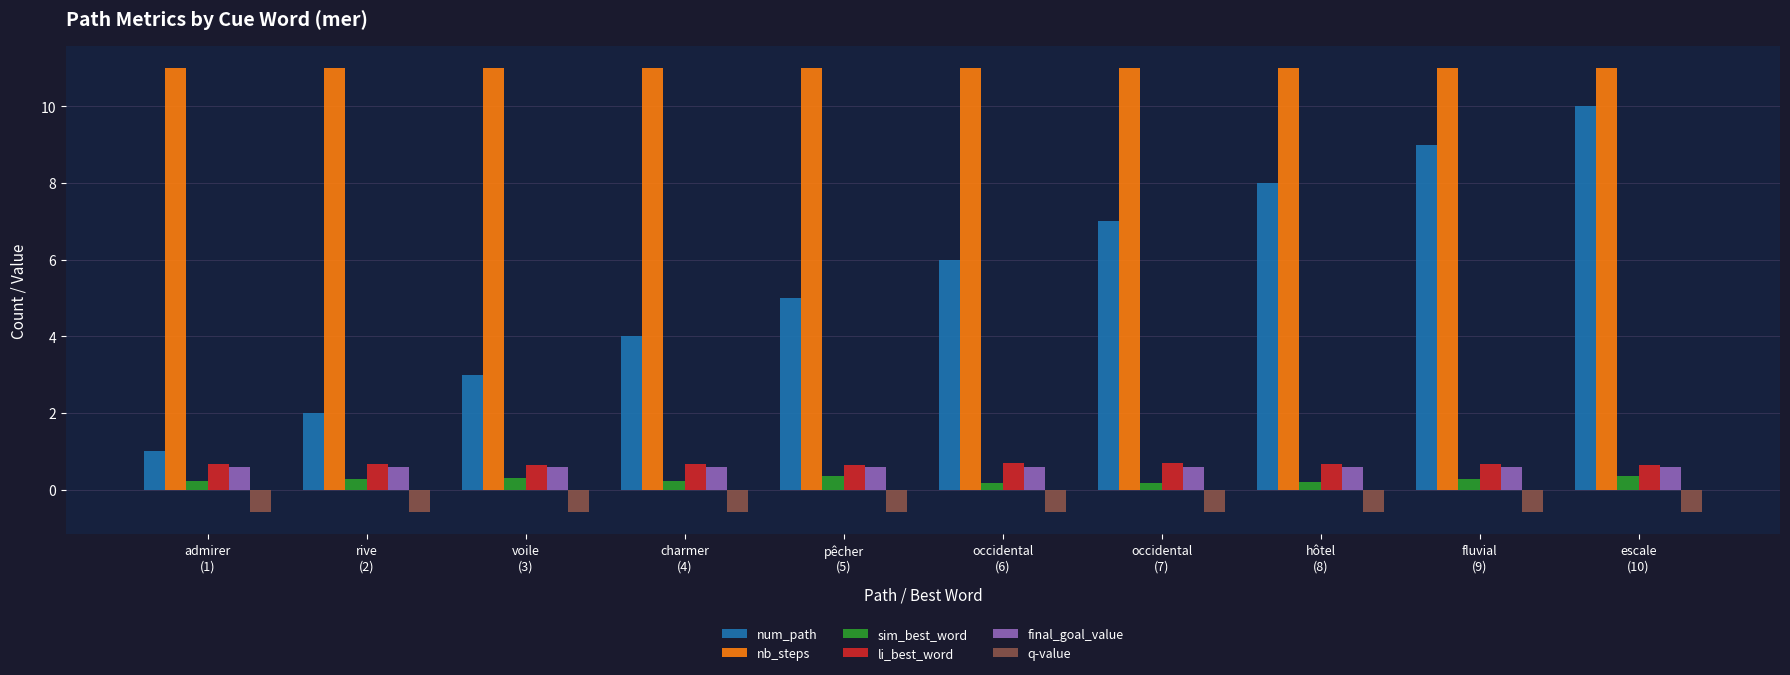

At how many categories does at least one series exceed 1?

10